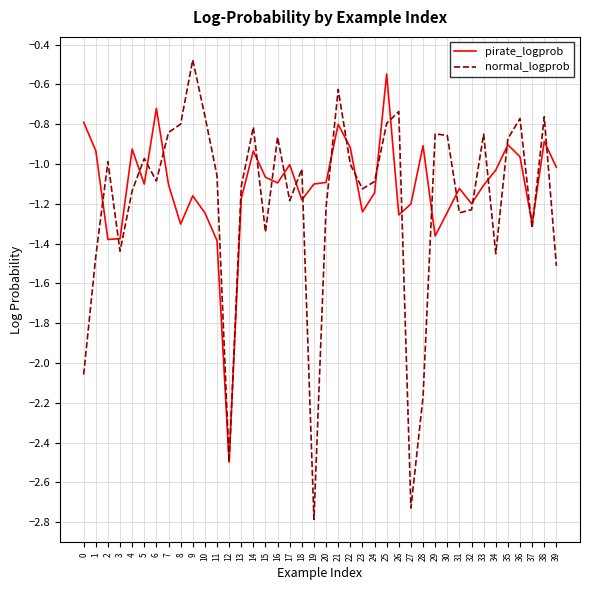

How many interior local valleys does the normal_logprob series have?

11